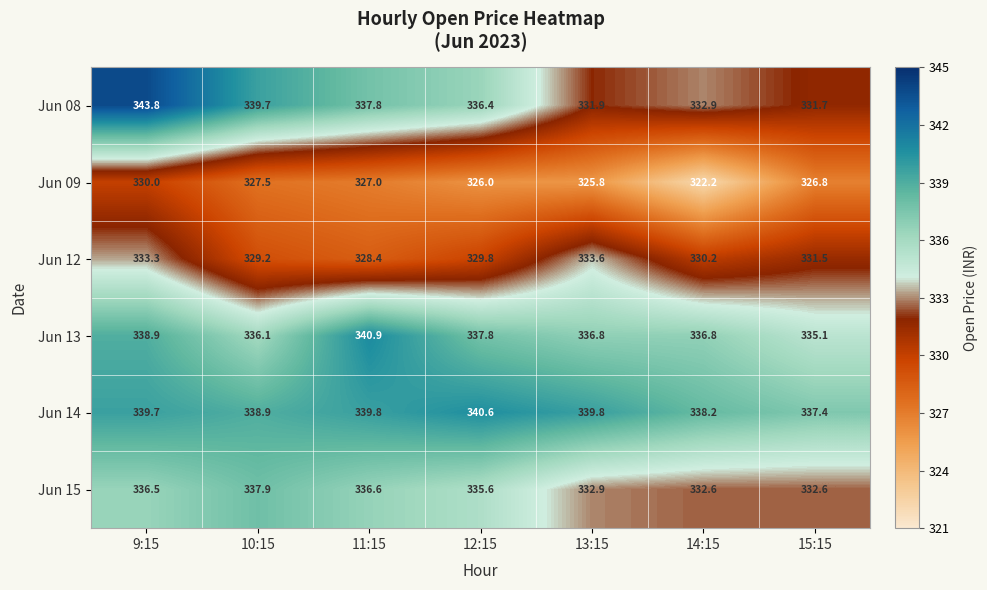

Read the Jun 14 value at 9:15.

339.7